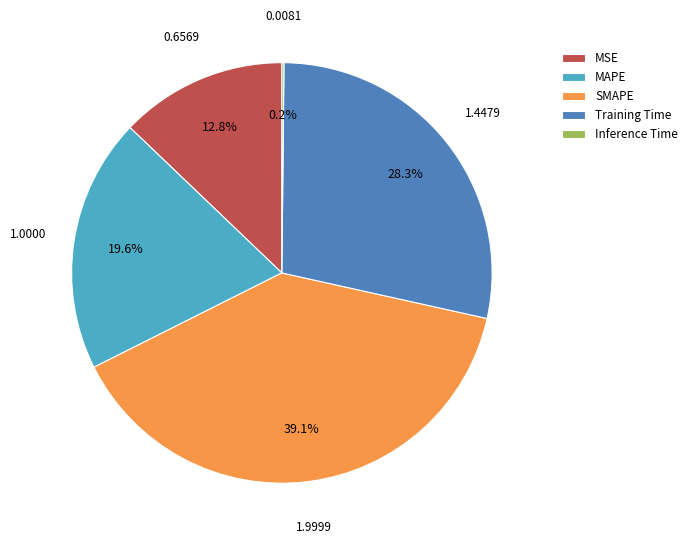

What is the largest slice in the pie chart?

SMAPE